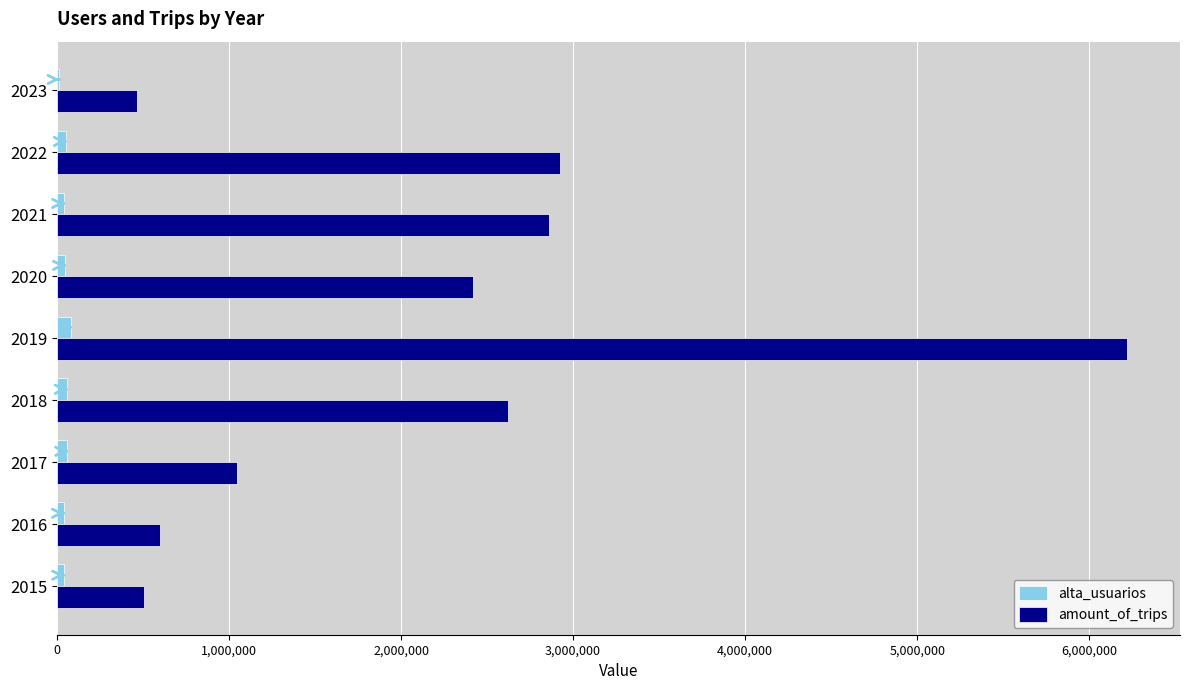

Which series has the largest total across all categories?

amount_of_trips